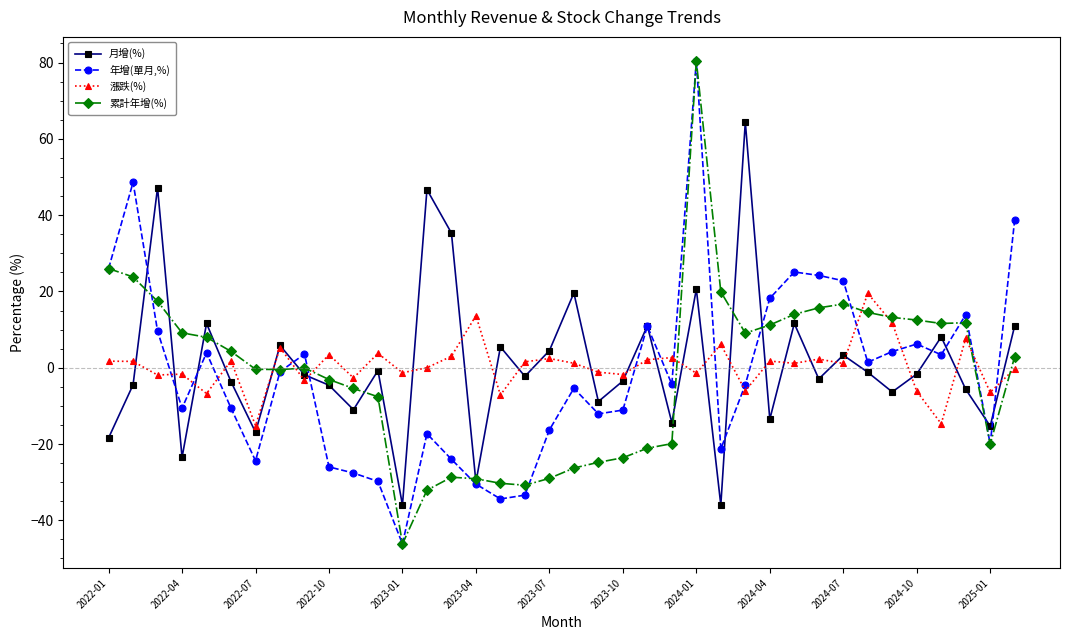

What is the sum of all 年增(單月,%) values?

-69.5